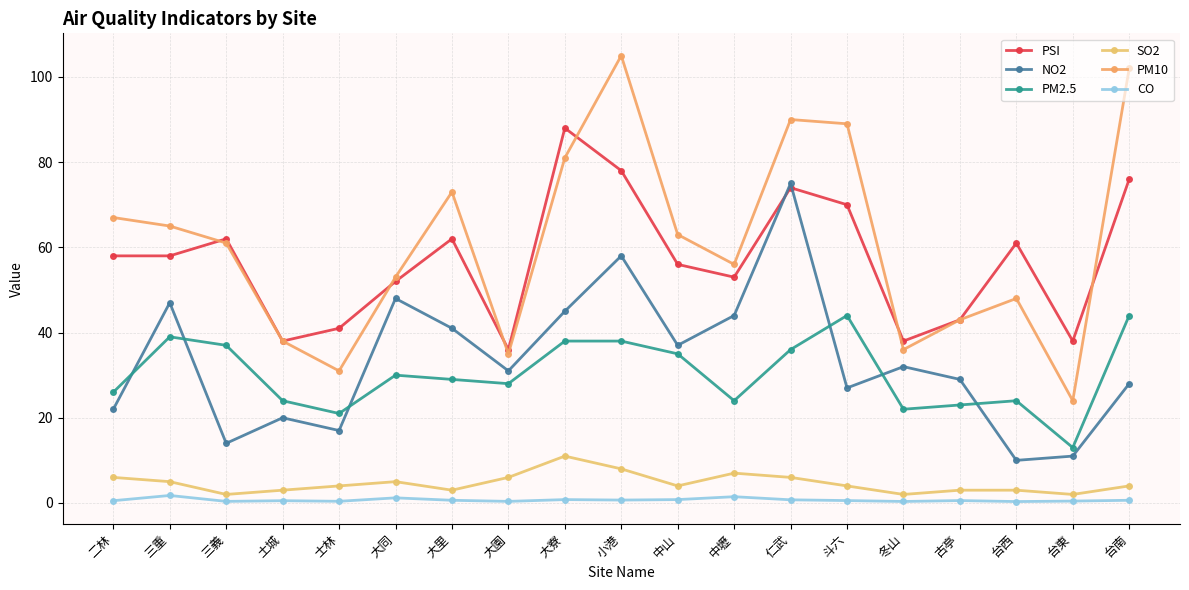

Does the chart have visible grid lines?

Yes